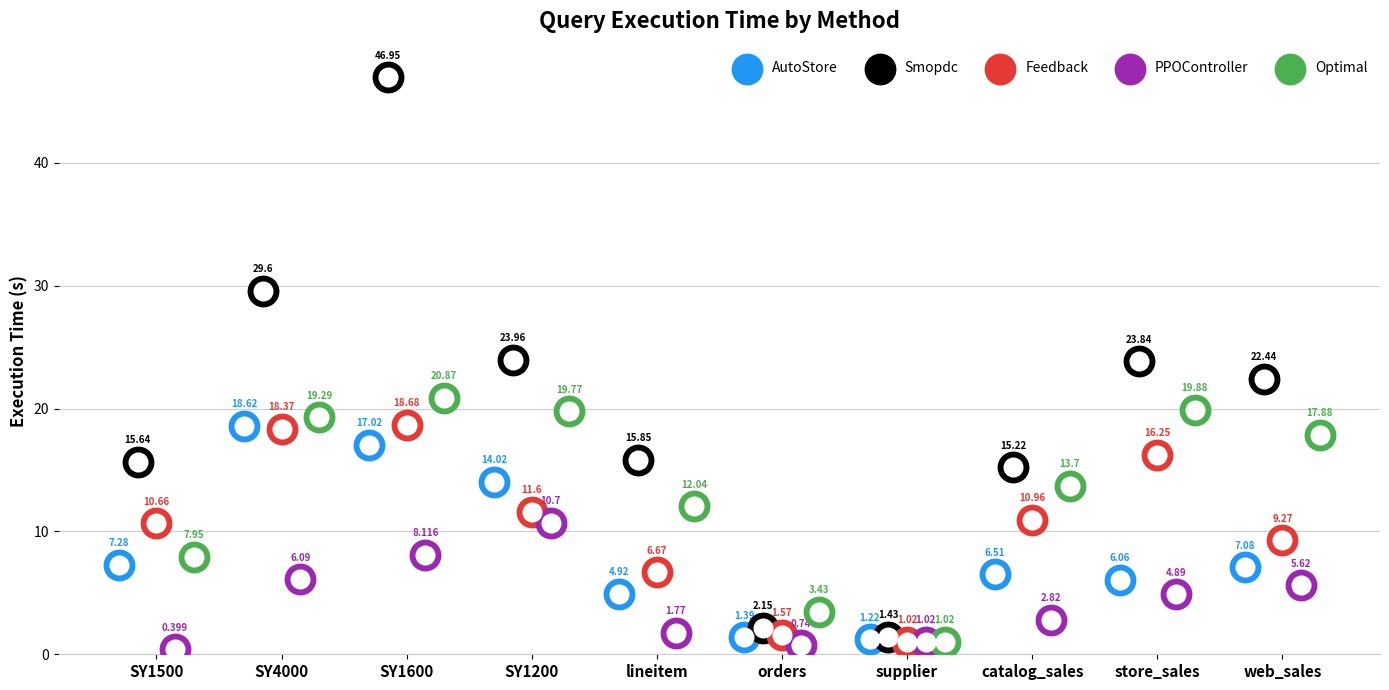

Which series has the largest Y range (max minus min)?

Smopdc